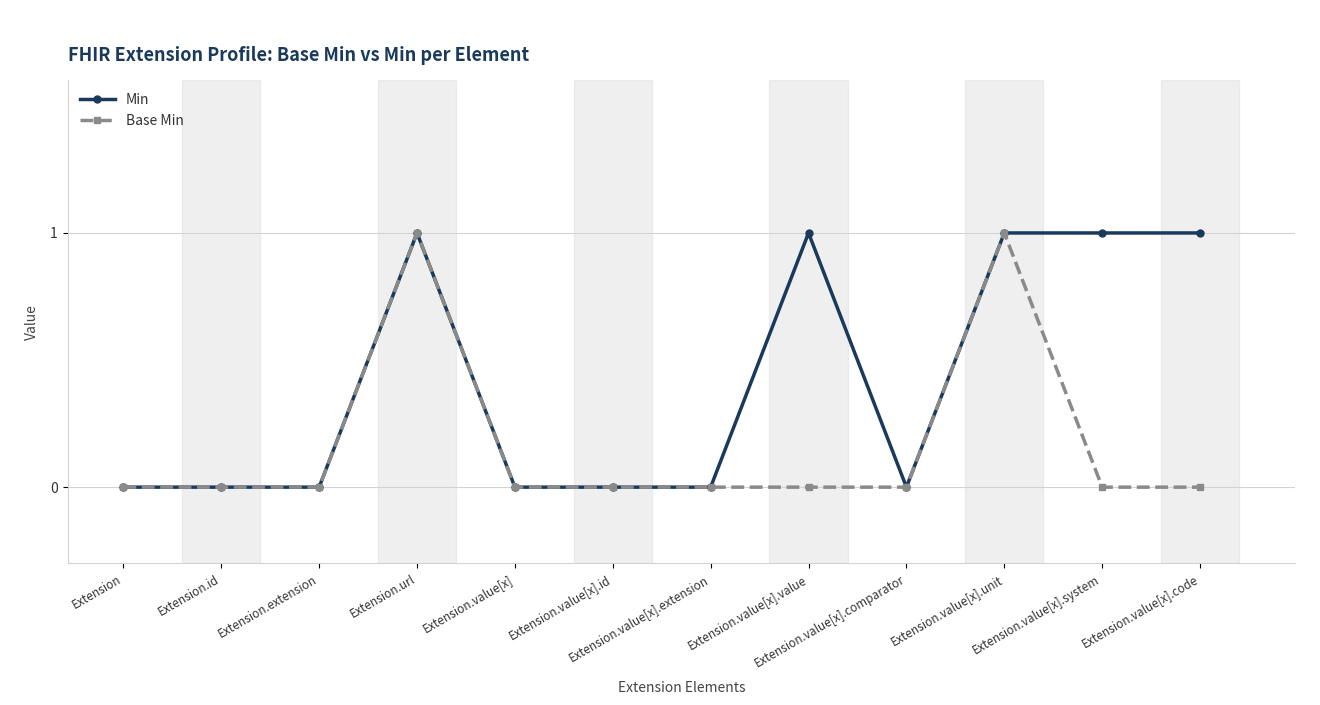

Which series changed the most between Extension.value[x].value and Extension.value[x].comparator?

Min